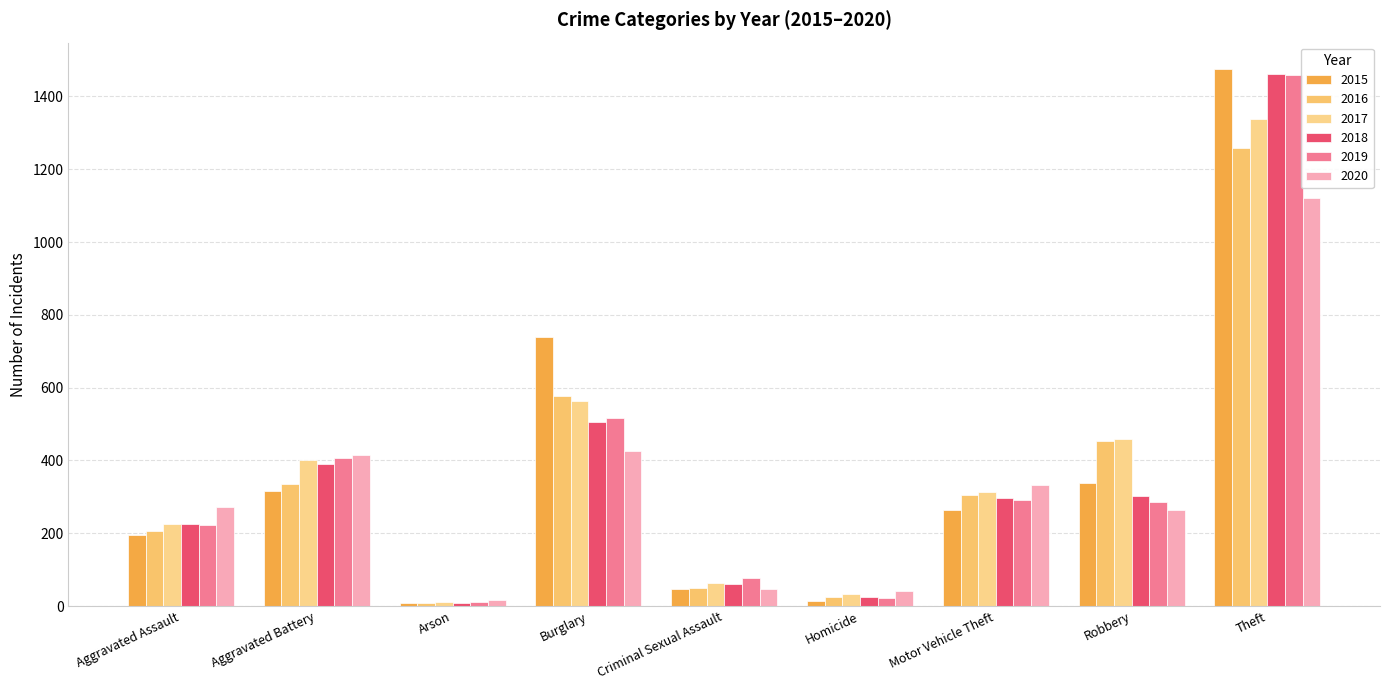

Does the chart contain stacked bars?

No